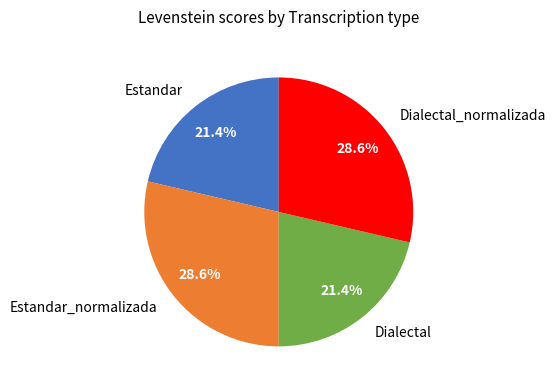

What portion of the pie excludes Estandar?

78.6%